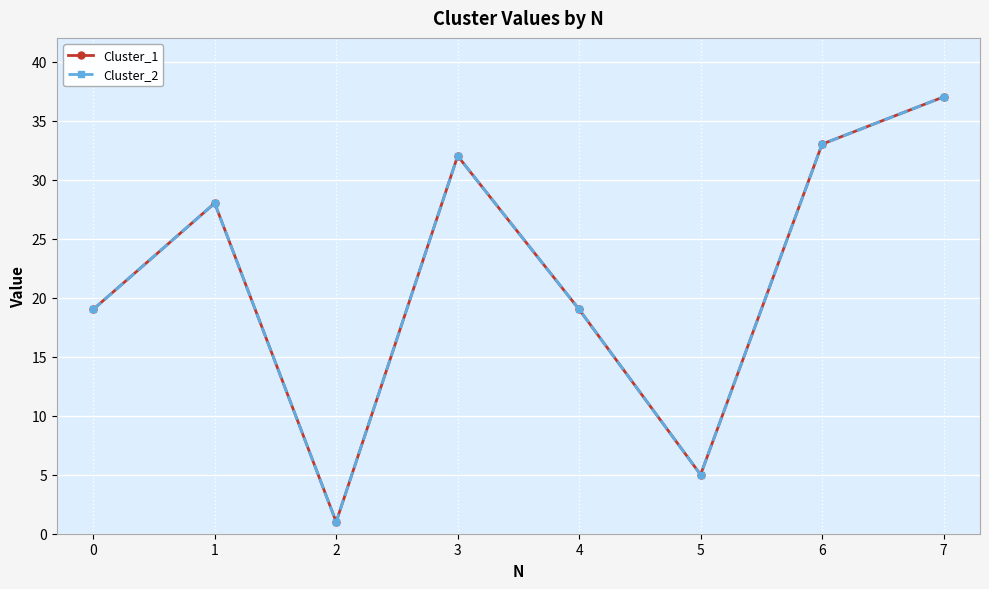

What is the value of the Cluster_2 point at the 2nd from the left?

28